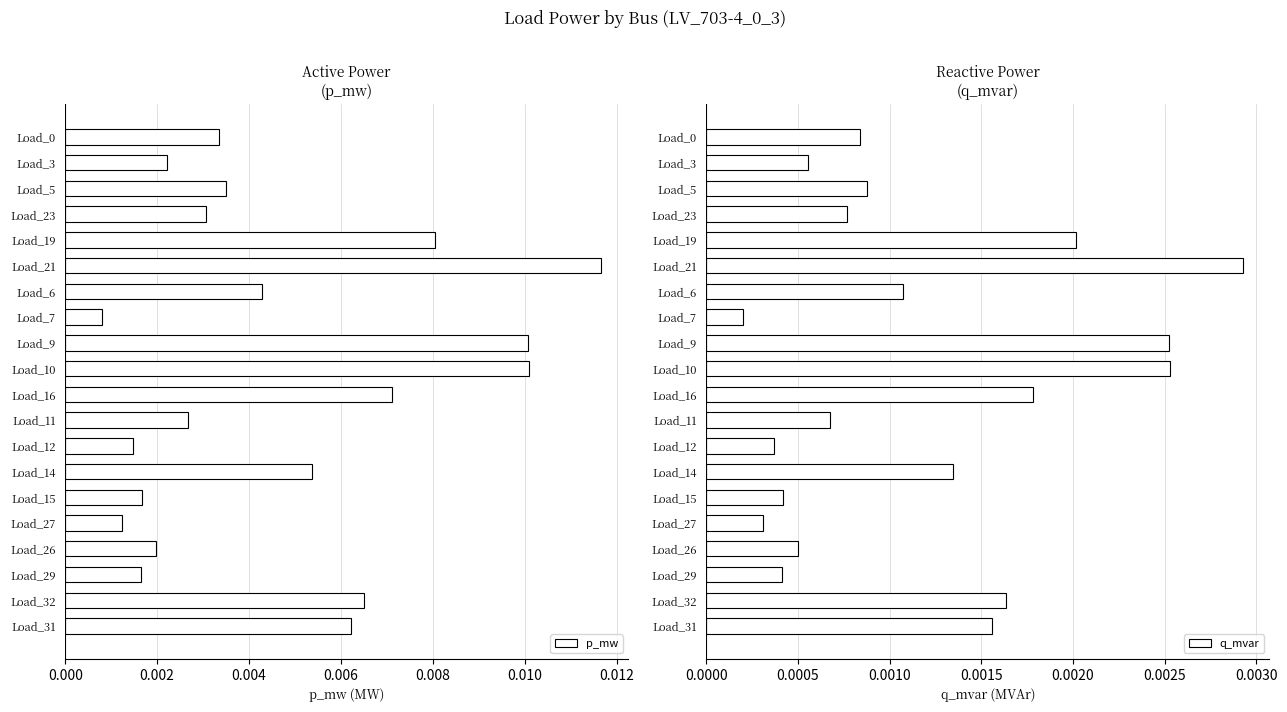

How many data points does each series have?

20